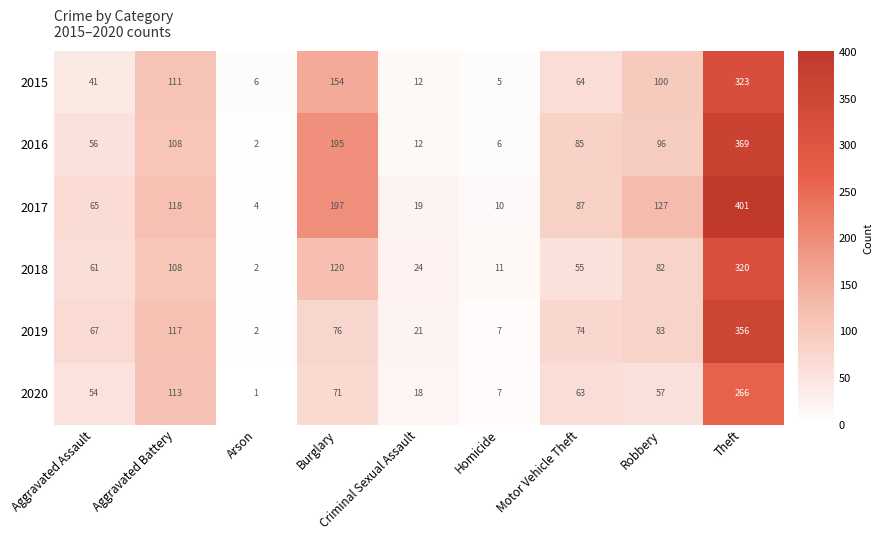

What is the spread (max minus min) of values at Burglary?

126